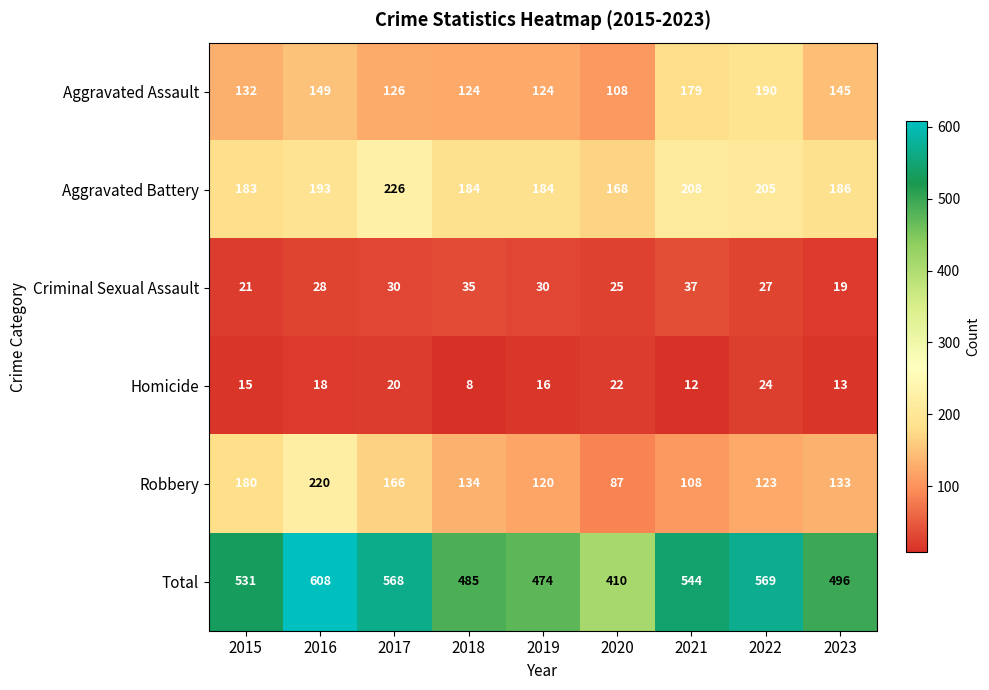

How many Criminal Sexual Assault values are between 25 and 30?

5